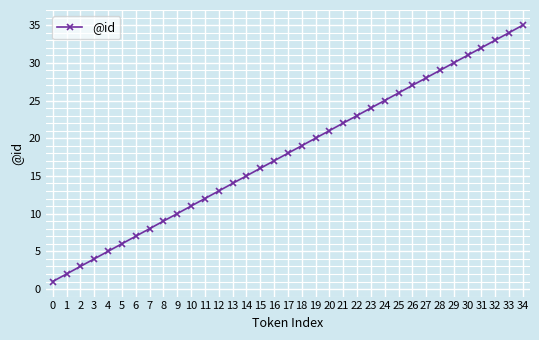

Reading right to left, extract all data points from this chart.

34=35	33=34	32=33	31=32	30=31	29=30	28=29	27=28	26=27	25=26	24=25	23=24	22=23	21=22	20=21	19=20	18=19	17=18	16=17	15=16	14=15	13=14	12=13	11=12	10=11	9=10	8=9	7=8	6=7	5=6	4=5	3=4	2=3	1=2	0=1